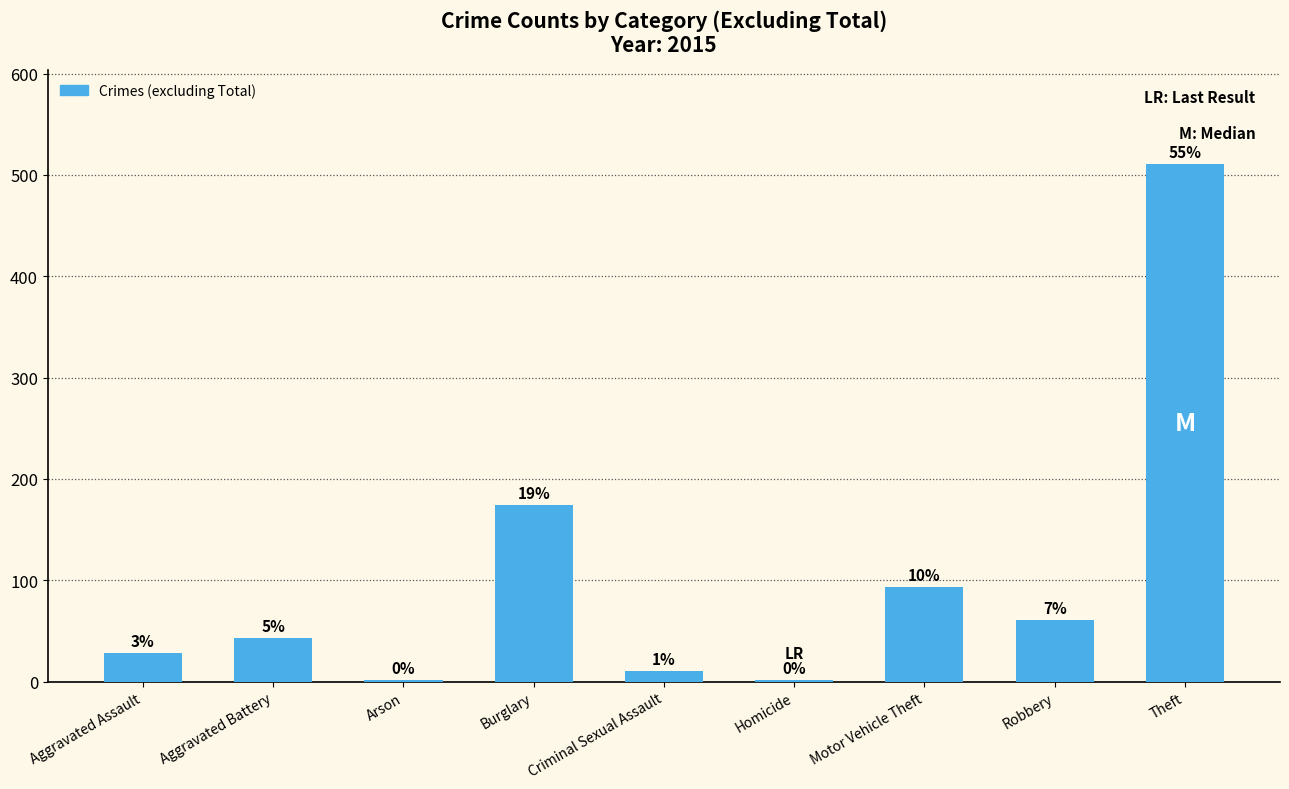

How many bars are there in total?

9